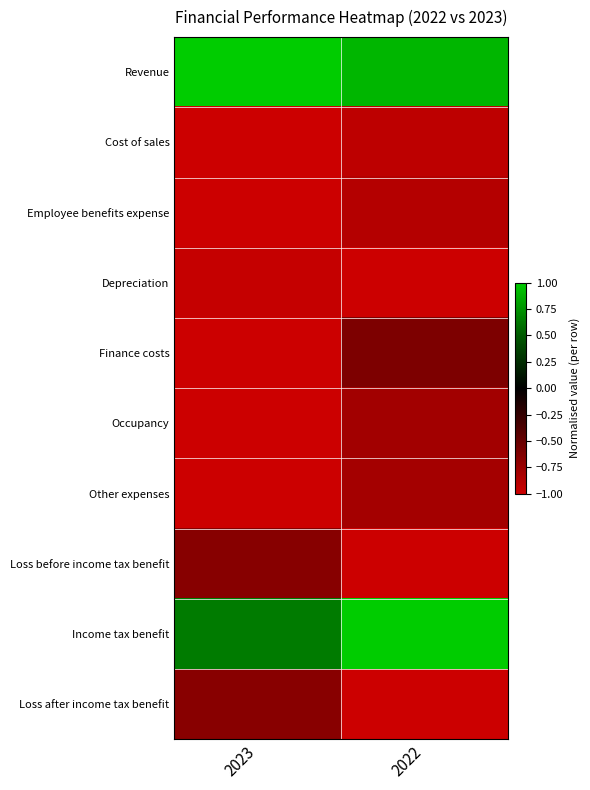

How many data points does each series have?

2